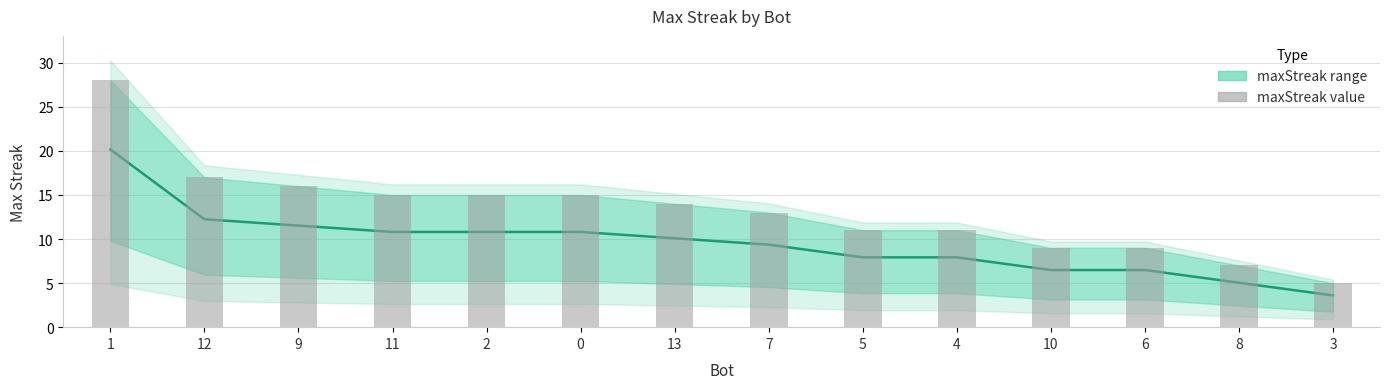

Which series changed the most between 1 and 12?

maxStreak (bar)